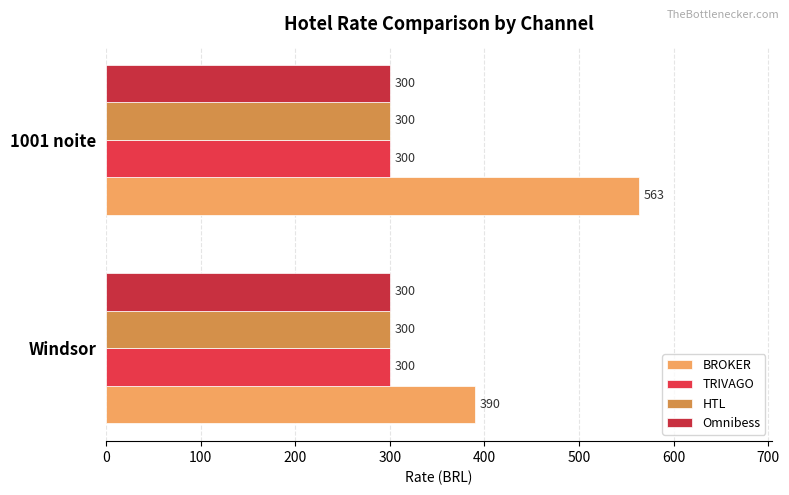

Which series has the largest range (max minus min)?

BROKER